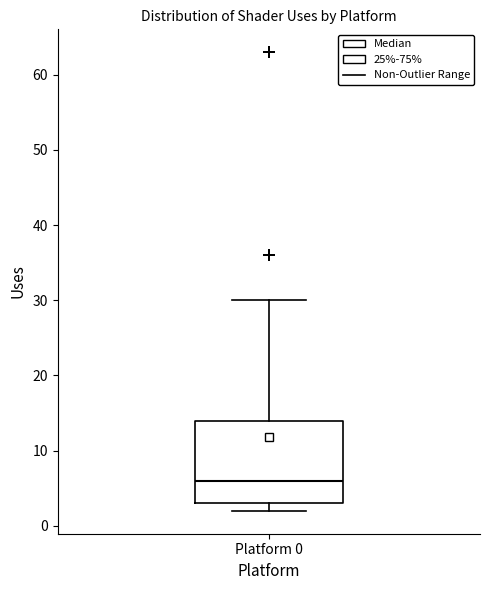

Transcribe this box plot: give where the median line is, the range the box spans, and where the two whiskers end, as read against the y-axis. The values are not printed on the chart, so give them approximately, as read against the axis.

median 6, box 3 to 14, whiskers 2 to 30